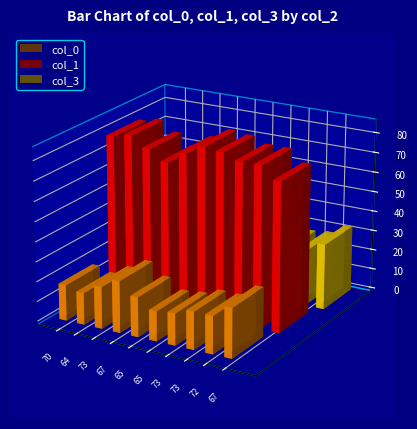

Is the value of col_0 at 73 greater than the value of col_1 at 73?

No